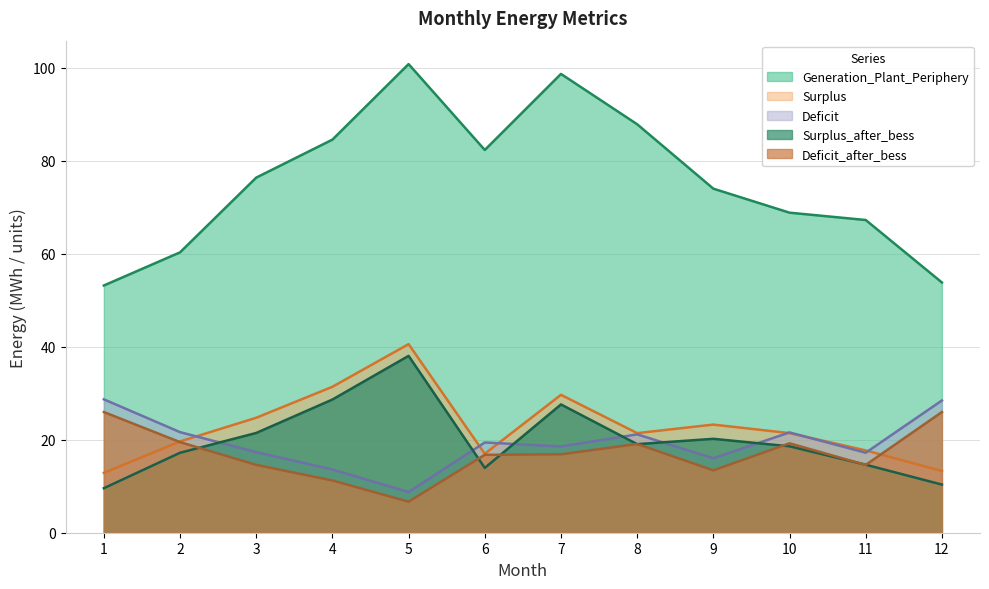

Read the Deficit_after_bess value at 9.

13.4